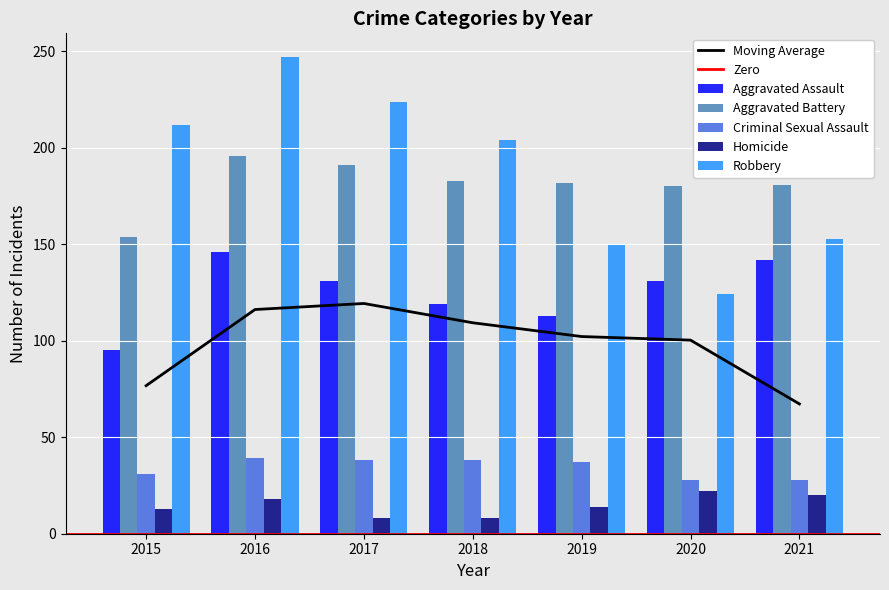

What is the difference between the maximum and second lowest values in the Homicide series?

14